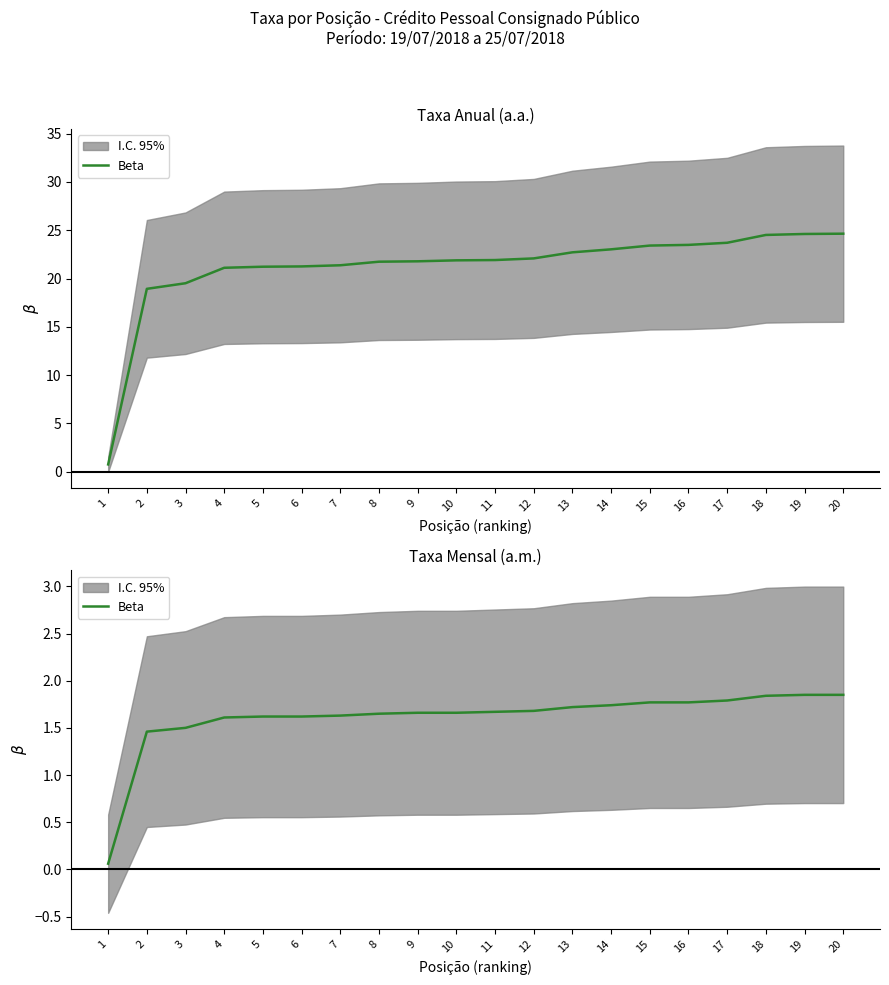

Reading left to right, transcribe all the data shown in this chart.

1=0.1	2=1.5	3=1.5	4=1.6	5=1.6	6=1.6	7=1.6	8=1.6	9=1.7	10=1.7	11=1.7	12=1.7	13=1.7	14=1.7	15=1.8	16=1.8	17=1.8	18=1.8	19=1.9	20=1.9